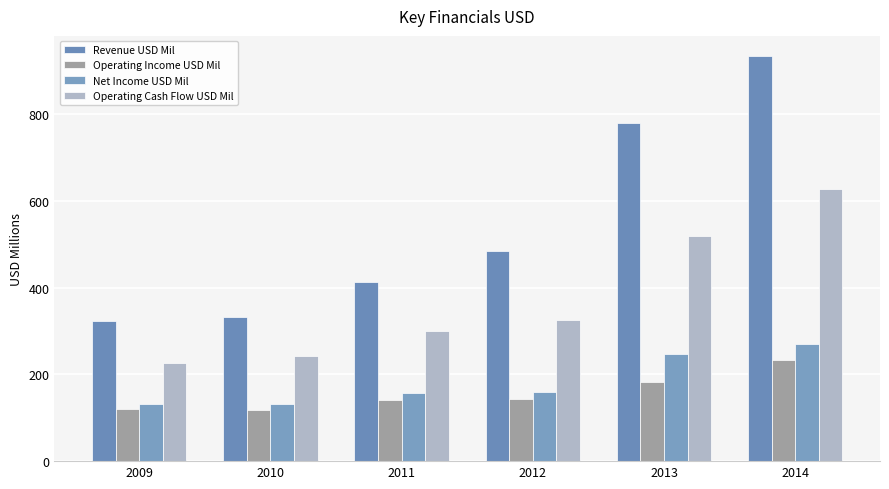

Count the number of categories in the chart.

6